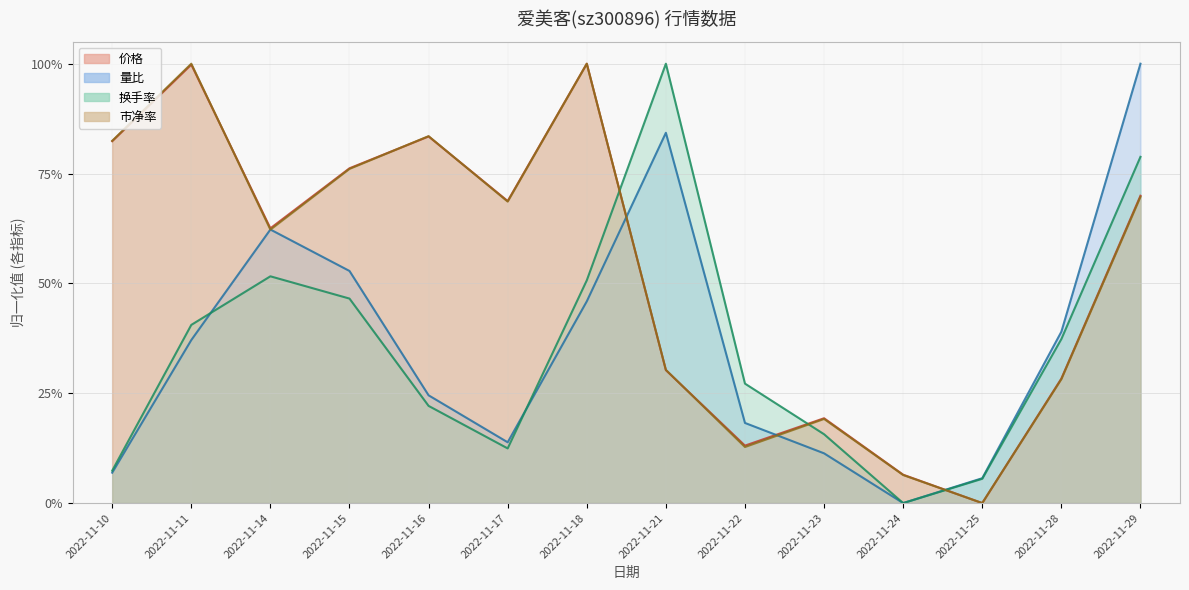

At which category does the chart reach its peak across all series?

2022-11-18